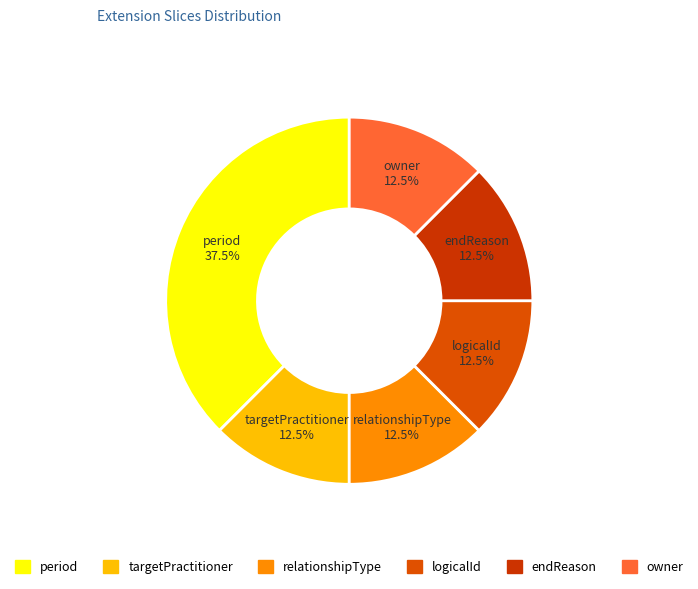

Approximately how many times larger is the value at relationshipType compared to targetPractitioner?

1.0